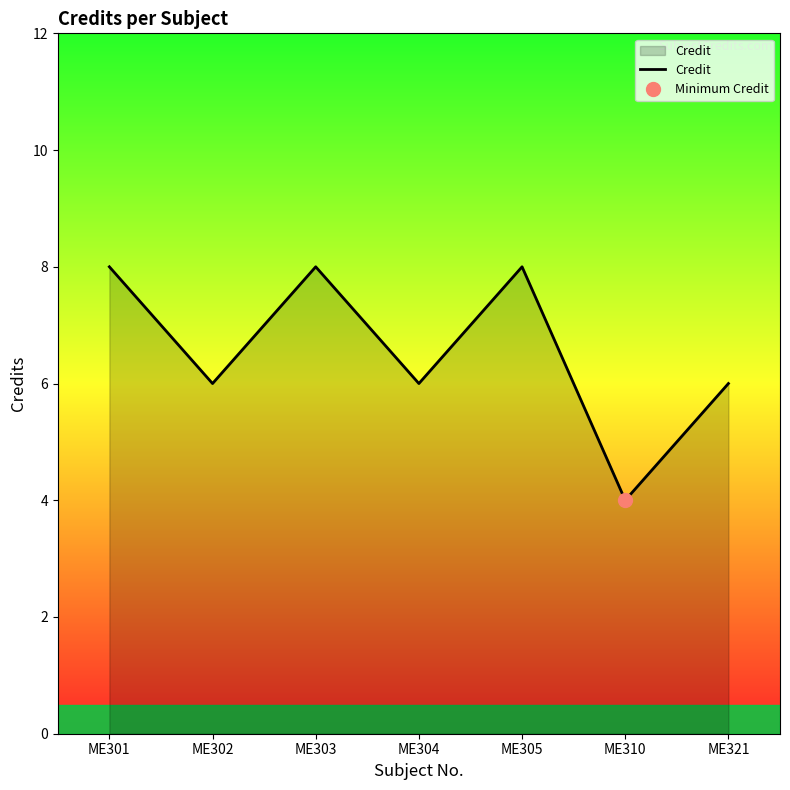

What is the change in value from ME303 to ME310?

-4